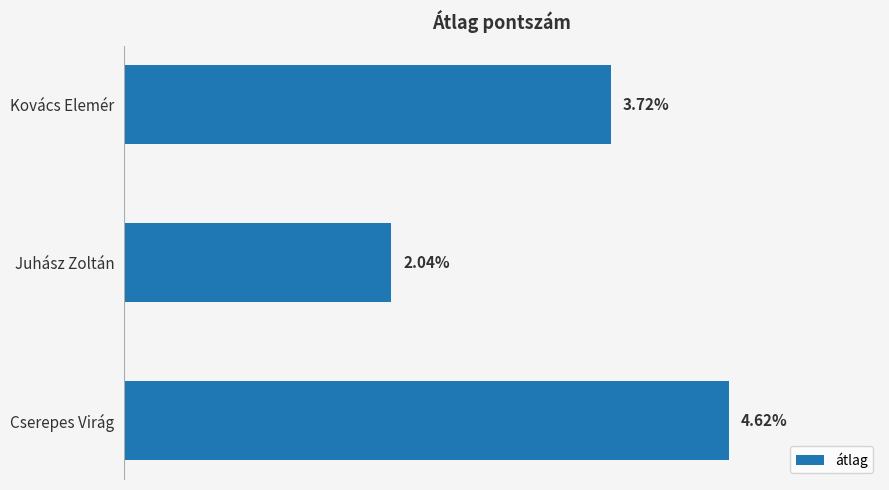

Rank the categories by value from highest to lowest.

Cserepes Virág, Kovács Elemér, Juhász Zoltán